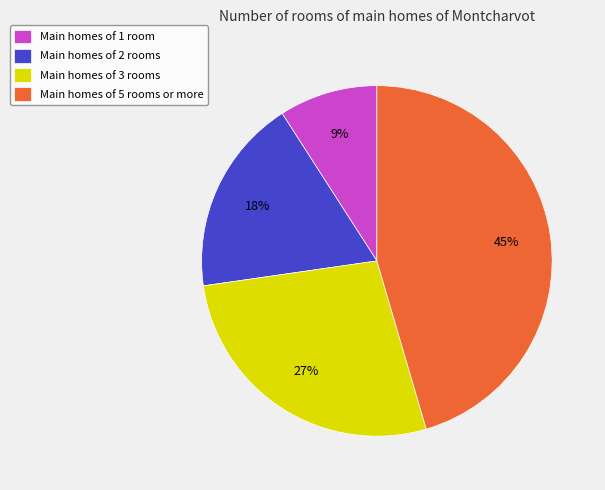

Which slice is the smallest?

Main homes of 1 room